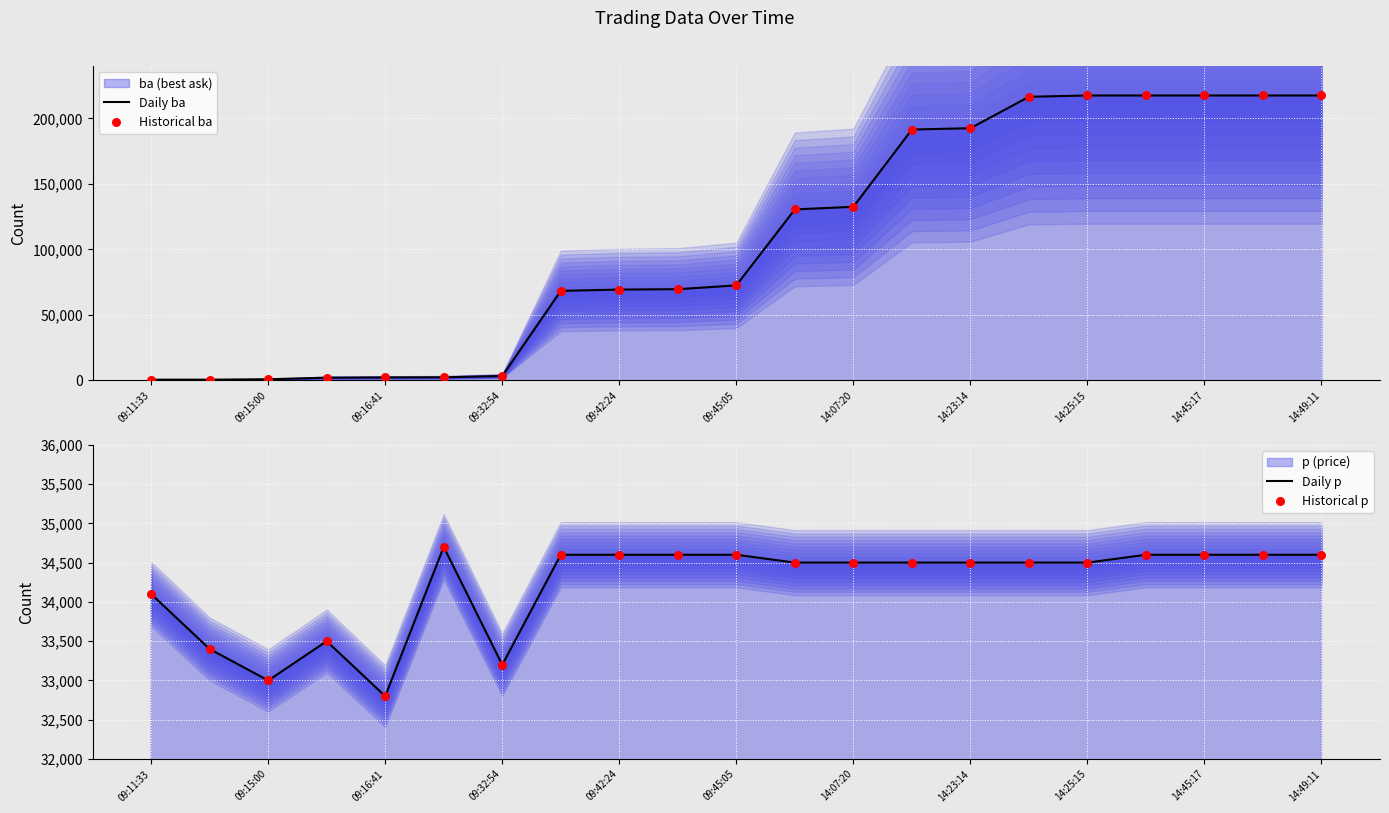

Which series reaches the minimum Y coordinate?

Daily ba